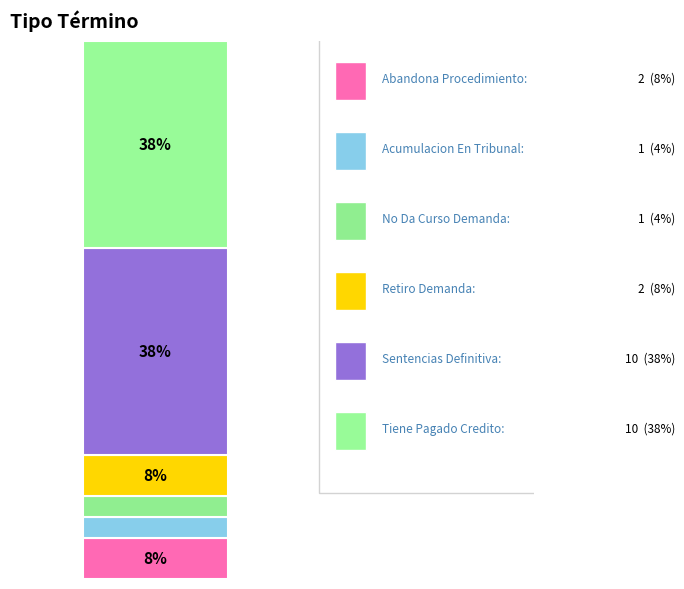

Does the chart contain stacked bars?

Yes